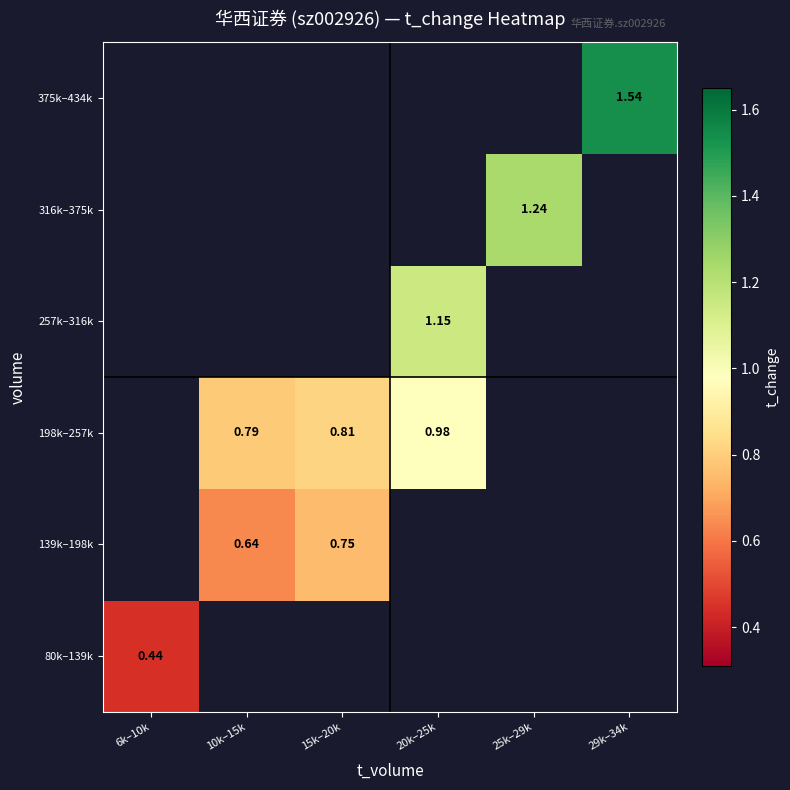

Where does the 198k–257k series first go above 0?

10k–15k